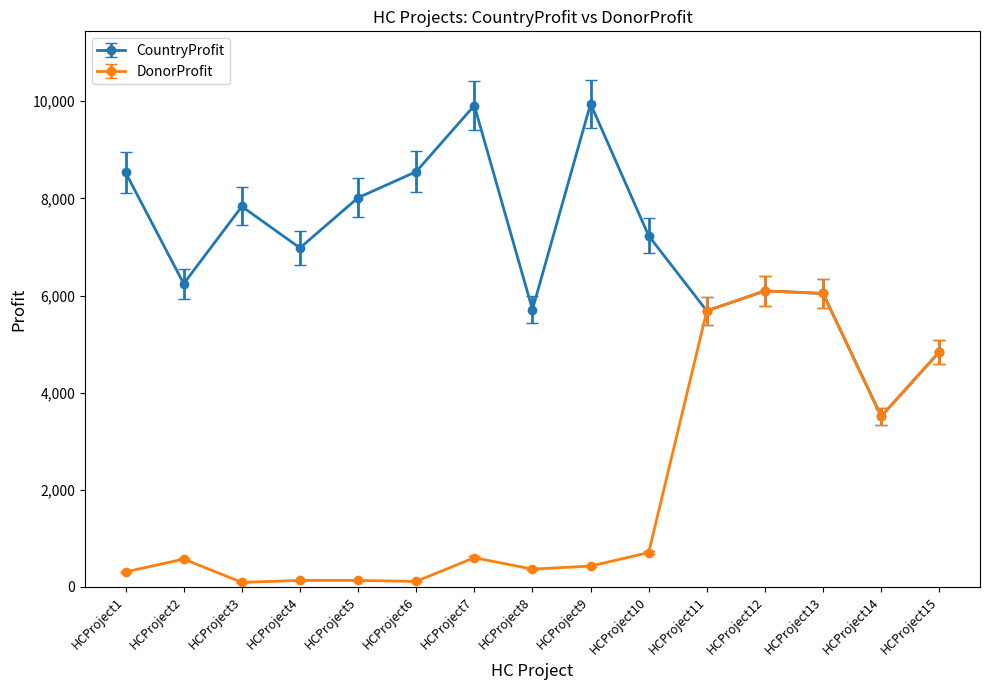

How many series are shown in this chart?

2